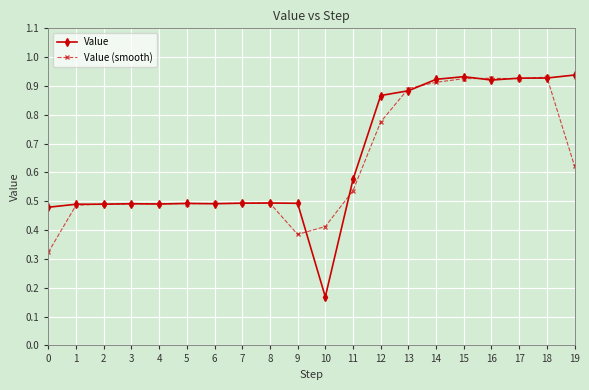

Rank the series at 19 from highest to lowest value.

Value, Value (smooth)